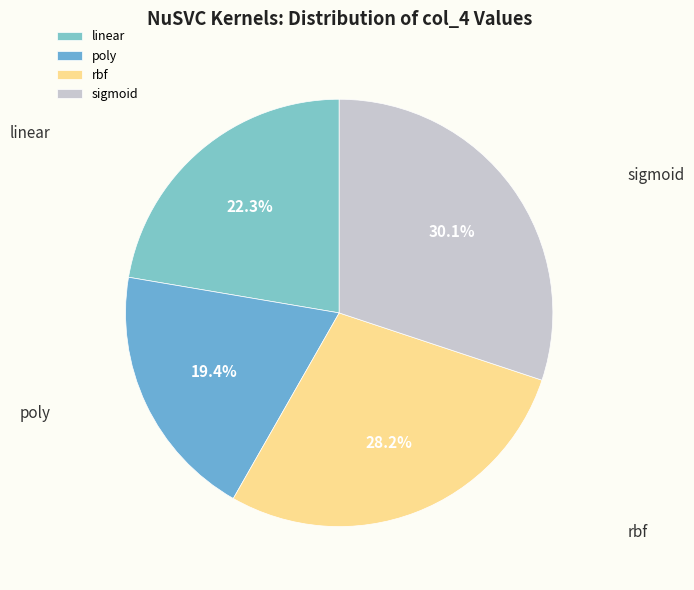

Does any single category account for the majority?

No